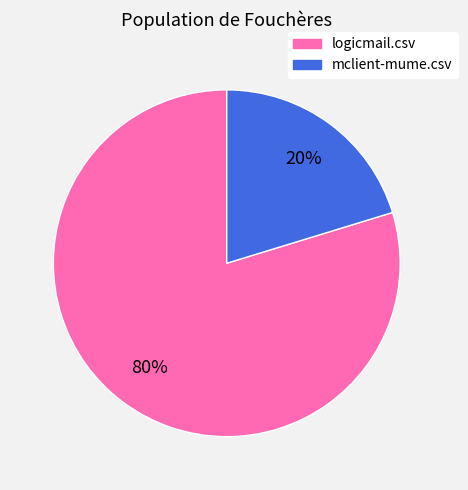

How many slices are in this pie chart?

2